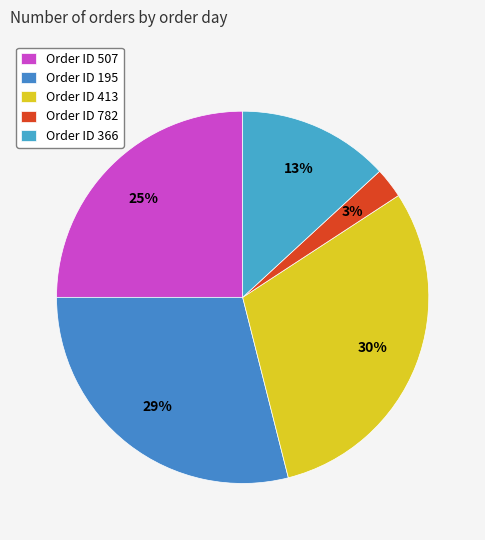

How many segments does this pie chart have?

5